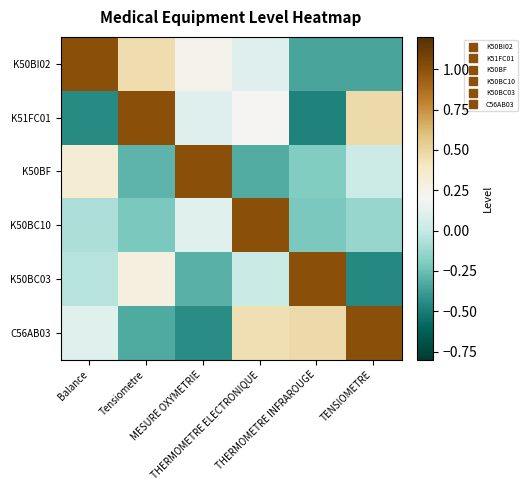

Reading right to left, transcribe all the data shown in this chart.

K50BI02: TENSIOMETRE=-0.3	THERMOMETRE INFRAROUGE=-0.3	THERMOMETRE ELECTRONIQUE=0.1	MESURE OXYMETRIE=0.2	Tensiometre=0.5	Balance=1.0
K51FC01: TENSIOMETRE=0.5	THERMOMETRE INFRAROUGE=-0.5	THERMOMETRE ELECTRONIQUE=0.2	MESURE OXYMETRIE=0.1	Tensiometre=1.0	Balance=-0.4
K50BF: TENSIOMETRE=0.0	THERMOMETRE INFRAROUGE=-0.2	THERMOMETRE ELECTRONIQUE=-0.3	MESURE OXYMETRIE=1.0	Tensiometre=-0.3	Balance=0.3
K50BC10: TENSIOMETRE=-0.1	THERMOMETRE INFRAROUGE=-0.2	THERMOMETRE ELECTRONIQUE=1.0	MESURE OXYMETRIE=0.1	Tensiometre=-0.2	Balance=-0.1
K50BC03: TENSIOMETRE=-0.5	THERMOMETRE INFRAROUGE=1.0	THERMOMETRE ELECTRONIQUE=0.0	MESURE OXYMETRIE=-0.3	Tensiometre=0.3	Balance=-0.0
C56AB03: TENSIOMETRE=1.0	THERMOMETRE INFRAROUGE=0.5	THERMOMETRE ELECTRONIQUE=0.4	MESURE OXYMETRIE=-0.4	Tensiometre=-0.3	Balance=0.1